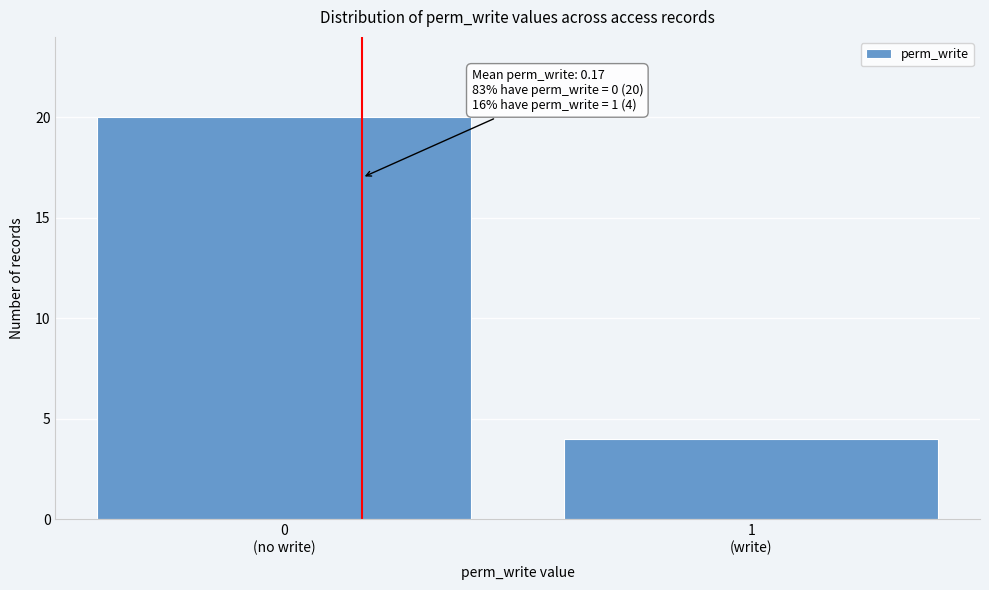

Reading right to left, what are all the values shown in this chart?

4	20